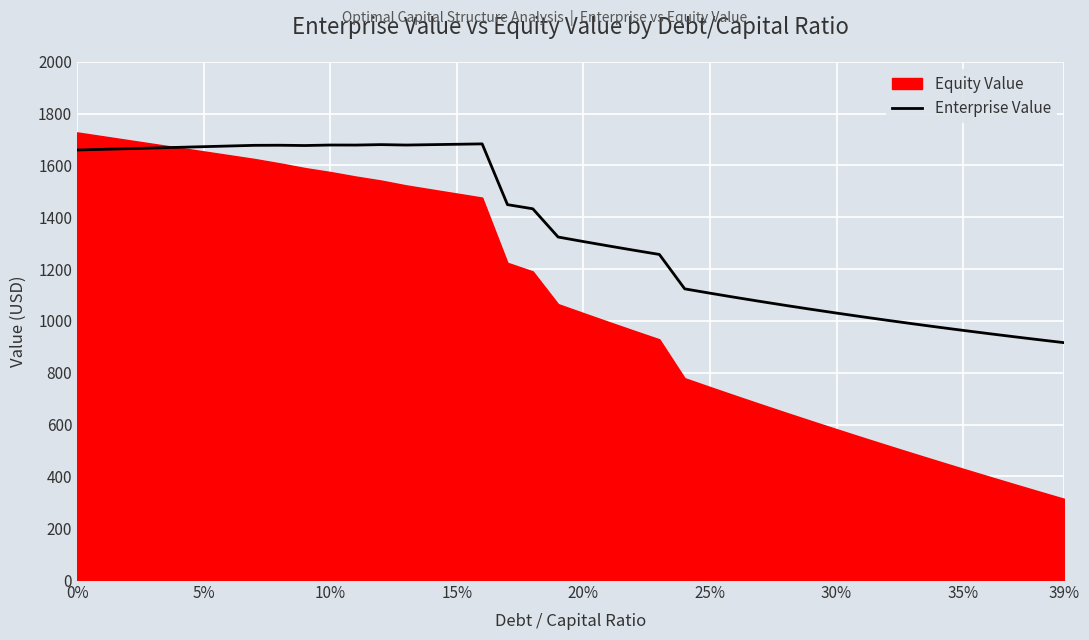

What is the greatest value displayed?

1727.5